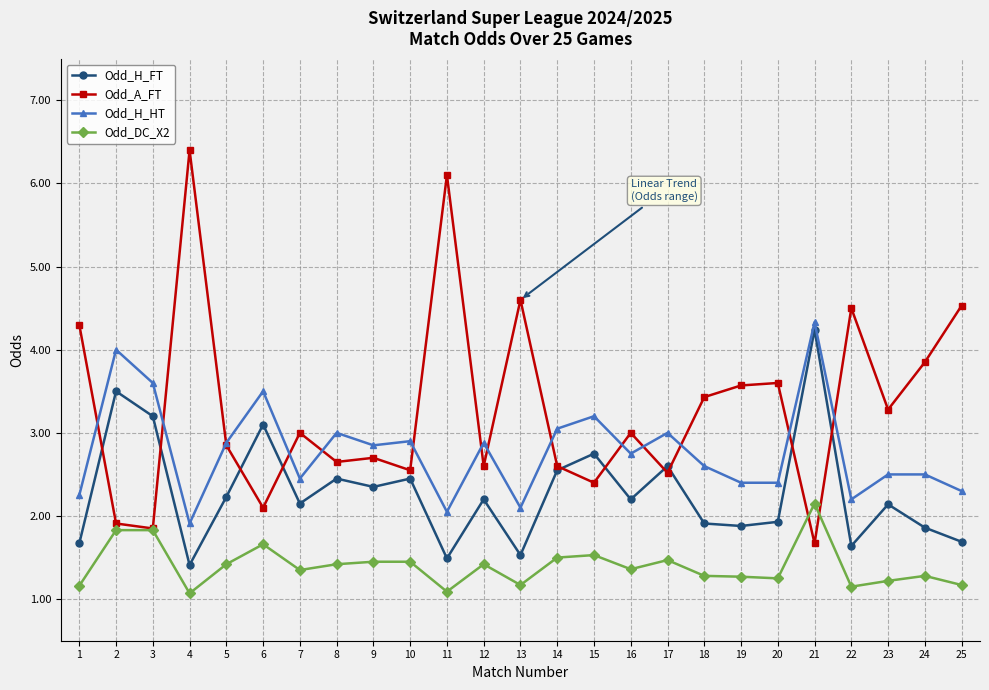

Which series has the widest spread of values?

Odd_A_FT